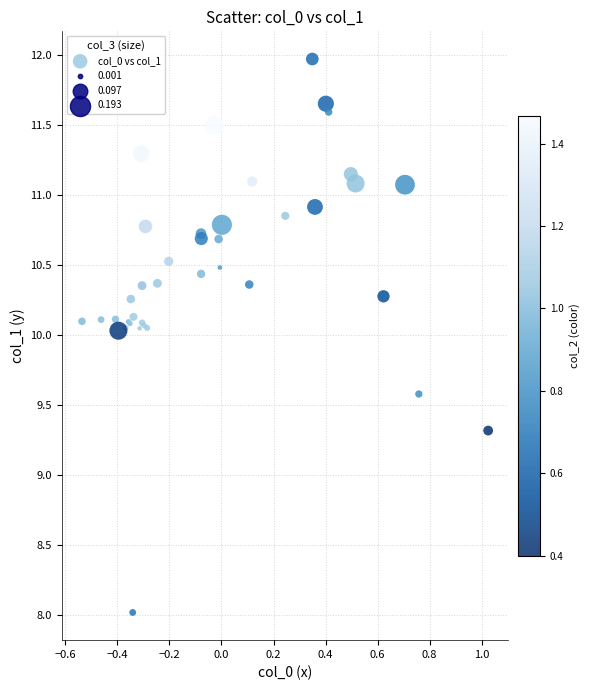

What Y value in the scatter plot is closest to 9?

9.3